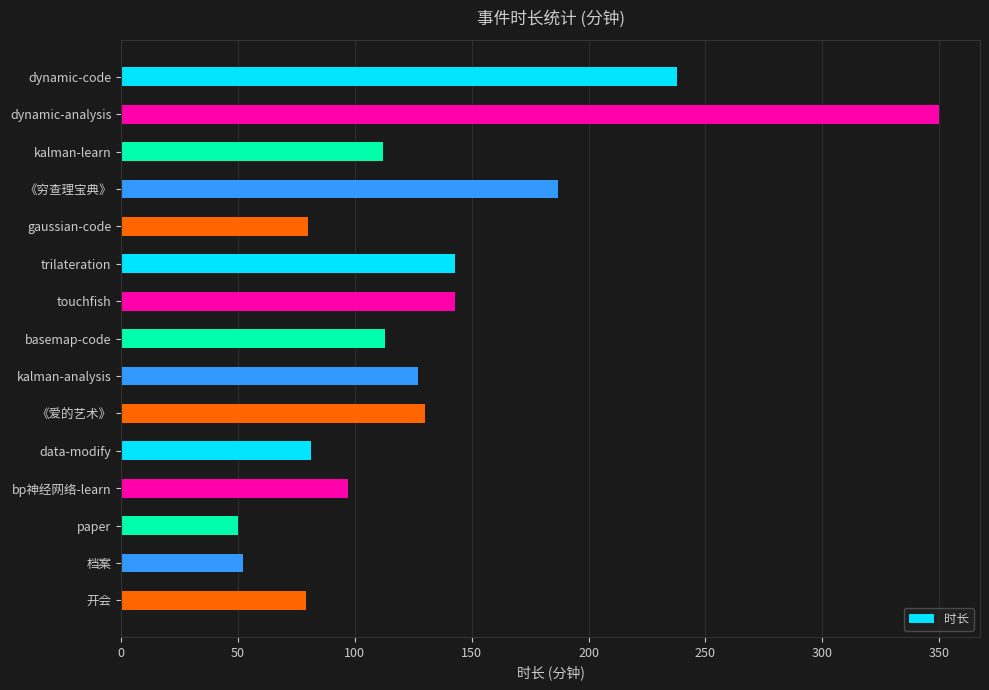

What is the difference between the maximum and minimum values?

300